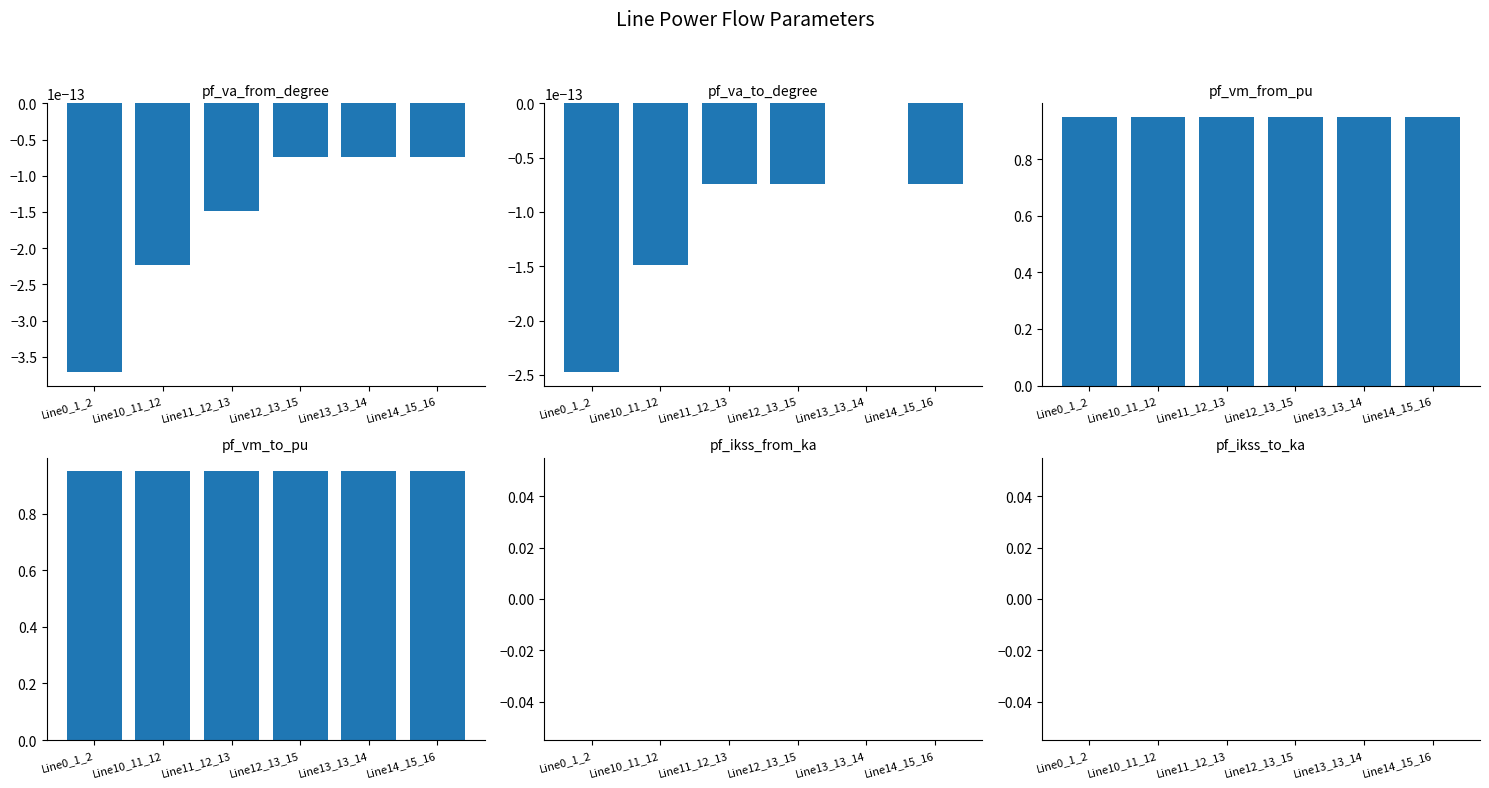

Reading left to right, list all the values displayed in this chart.

pf_va_from_degree: -0.0	-0.0	-0.0	-0.0	-0.0	-0.0
pf_va_to_degree: -0.0	-0.0	-0.0	-0.0	-0.0	-0.0
pf_vm_from_pu: 0.9	0.9	0.9	0.9	0.9	0.9
pf_vm_to_pu: 0.9	0.9	0.9	0.9	0.9	0.9
pf_ikss_from_ka: 0.0	0.0	0.0	0.0	0.0	0.0
pf_ikss_to_ka: 0.0	0.0	0.0	0.0	0.0	0.0